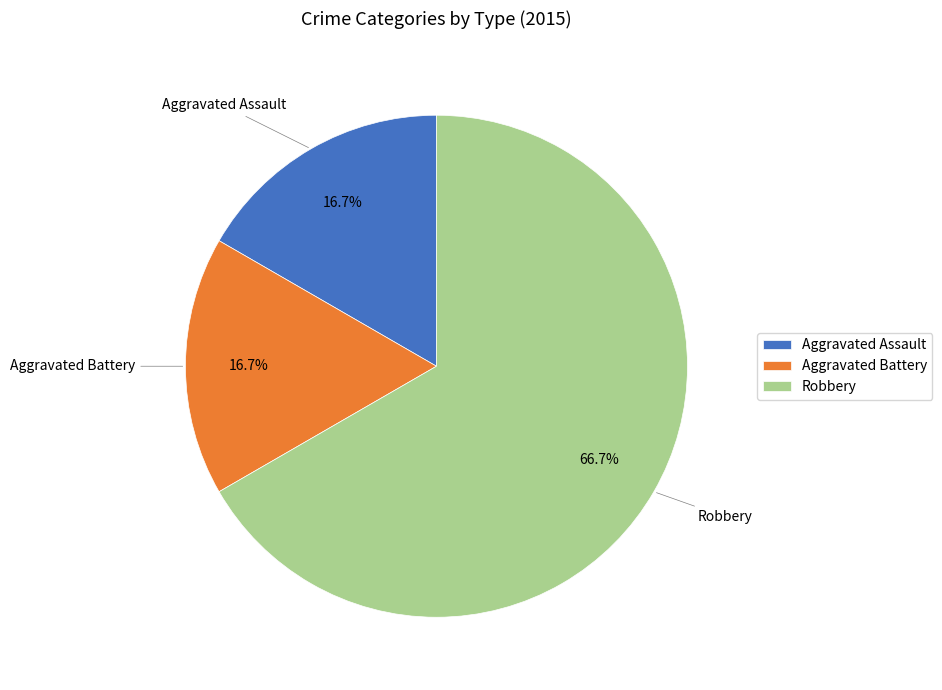

Is it true that Robbery is 67% of the pie?

True